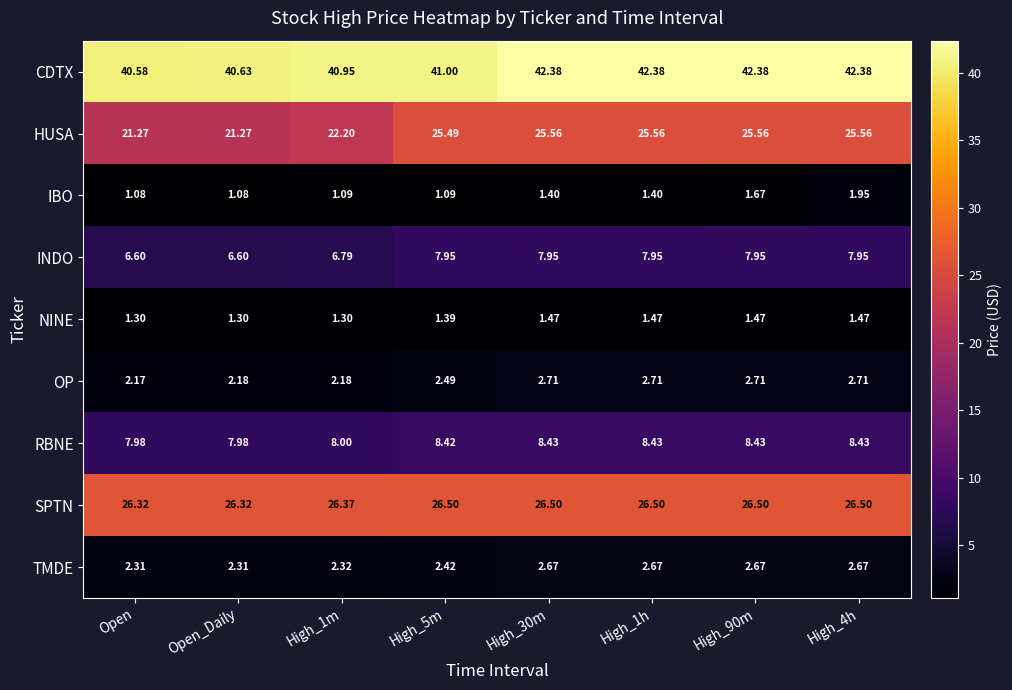

Rank the series by their maximum value, from lowest to highest.

NINE, IBO, TMDE, OP, INDO, RBNE, HUSA, SPTN, CDTX